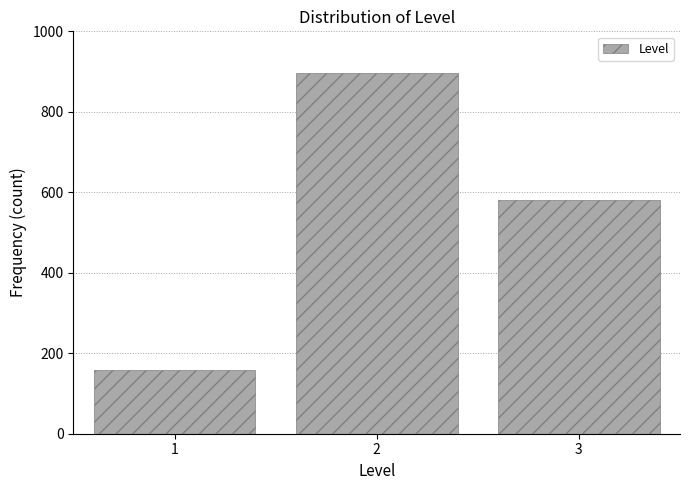

Reading right to left, what are all the values shown in this chart?

581	896	159